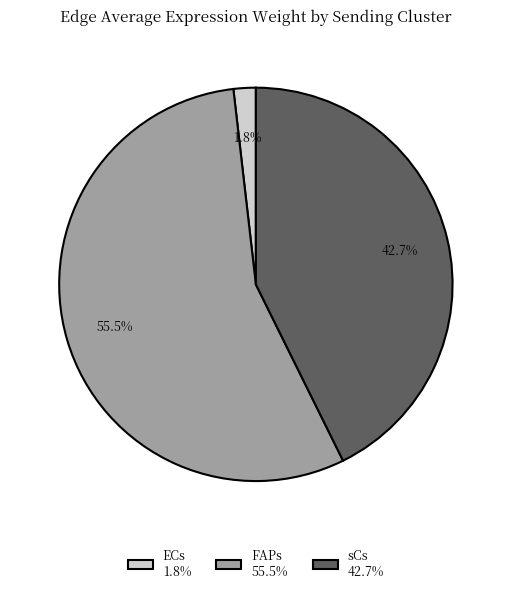

How many slices are in this pie chart?

3